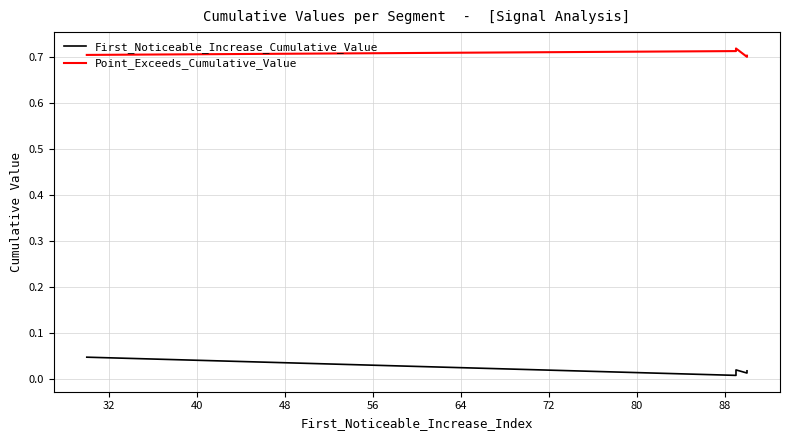

How many interior local peaks does the First_Noticeable_Increase_Cumulative_Value series have?

1